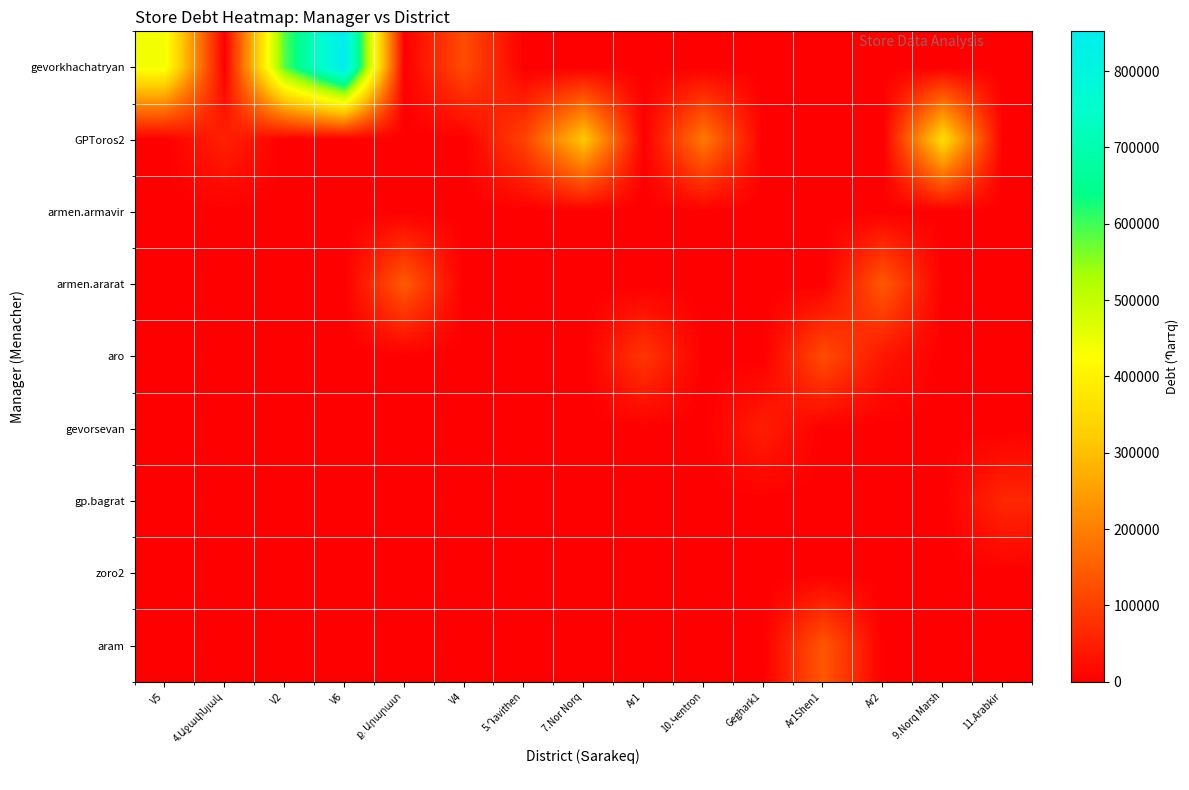

Which has a higher value, ք․Արարատ or Ar1?

ք․Արարատ